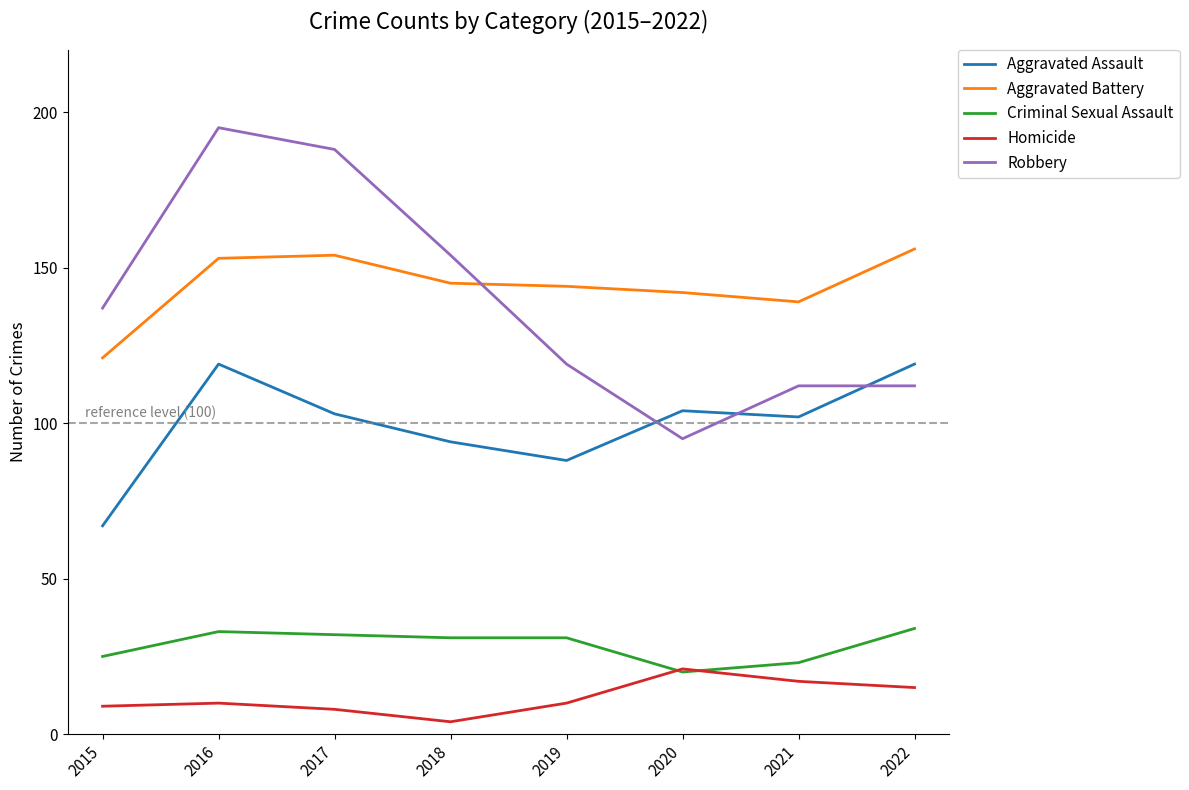

True or false: Robbery and Aggravated Assault cross at least once.

True